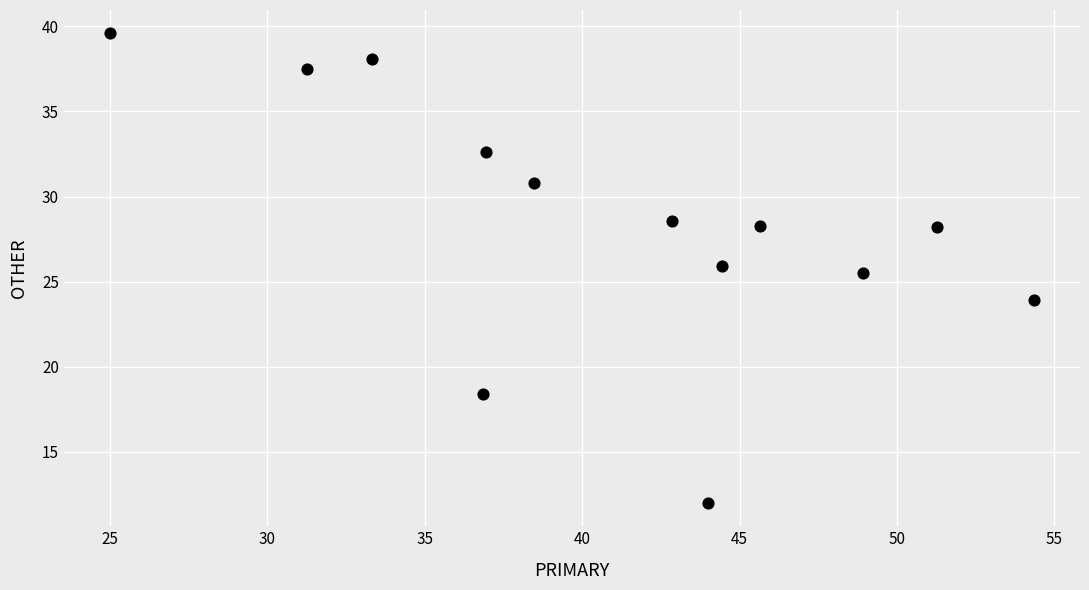

What Y value in the scatter plot is closest to 25?

25.5